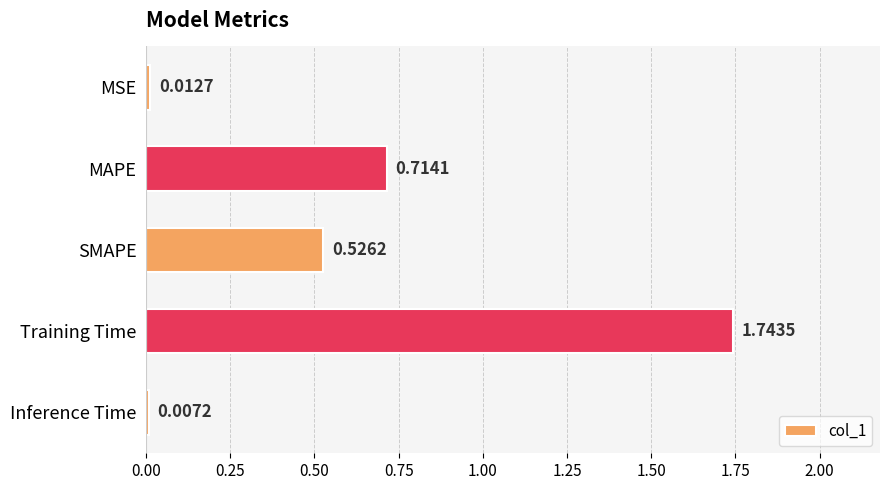

List the labels in order of value, largest first.

Training Time, MAPE, SMAPE, MSE, Inference Time